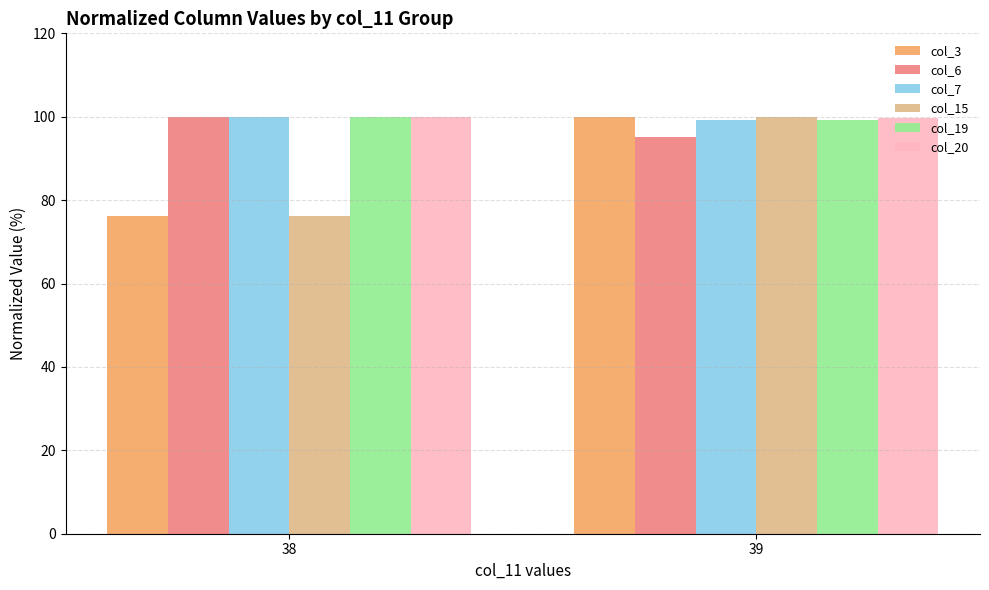

How many groups of bars are there?

2